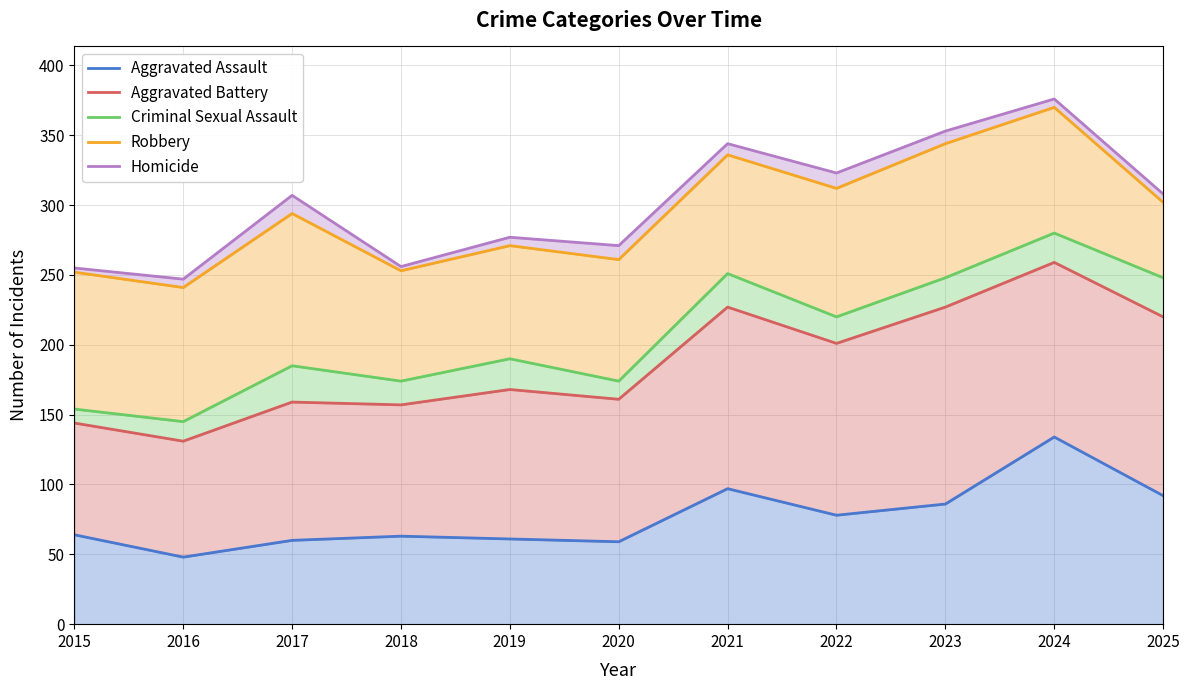

Which category has the lowest value across all series?

2016